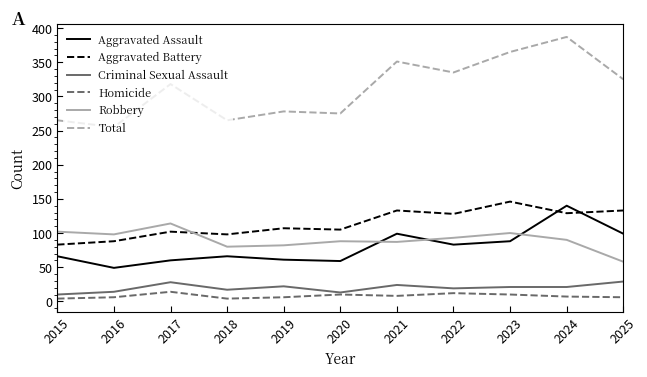

True or false: Aggravated Assault has a value of 83 at 2022.

True